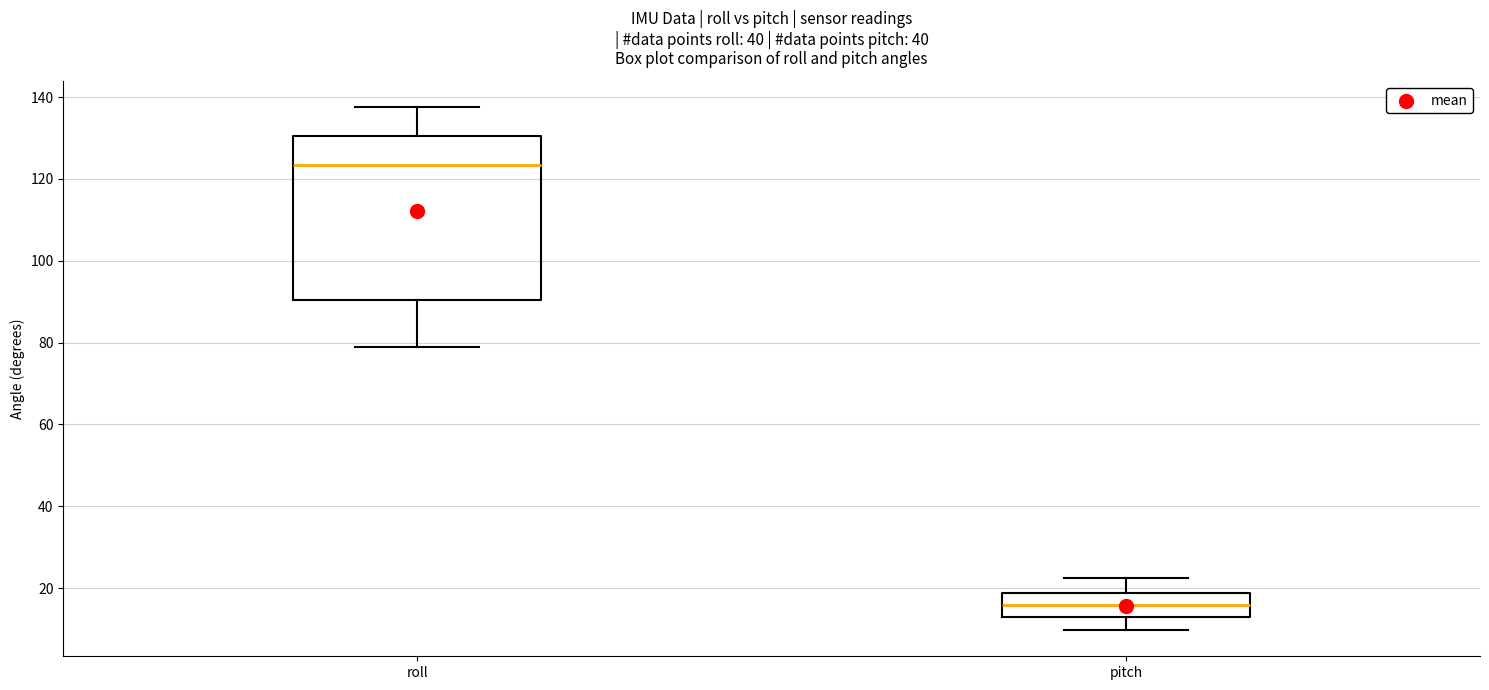

Reading left to right, read every box against the y-axis: the position of its median line, the range the box covers, and the ends of its whiskers. The values are not printed on the chart, so give them approximately, as read against the axis.

roll: median 124, box 90 to 130, whiskers 78 to 138
pitch: median 16, box 12 to 18, whiskers 10 to 22